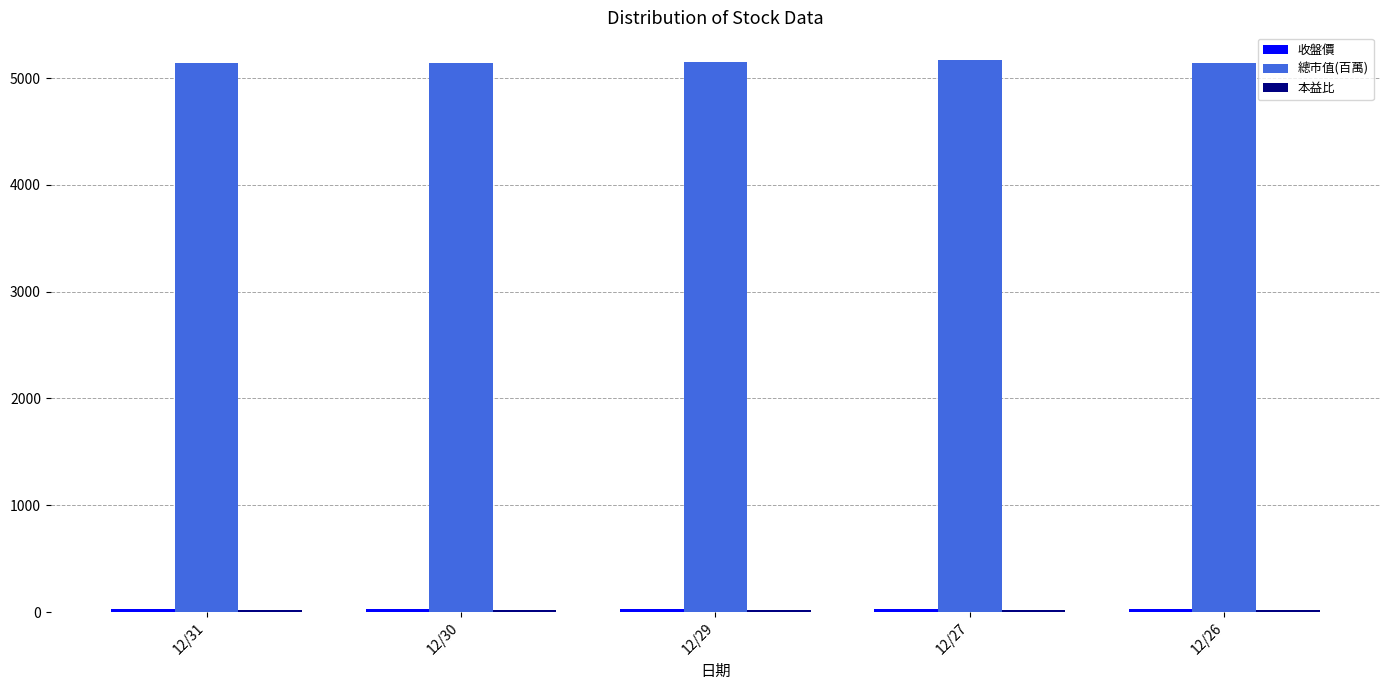

What is the greatest value displayed?

5170.0